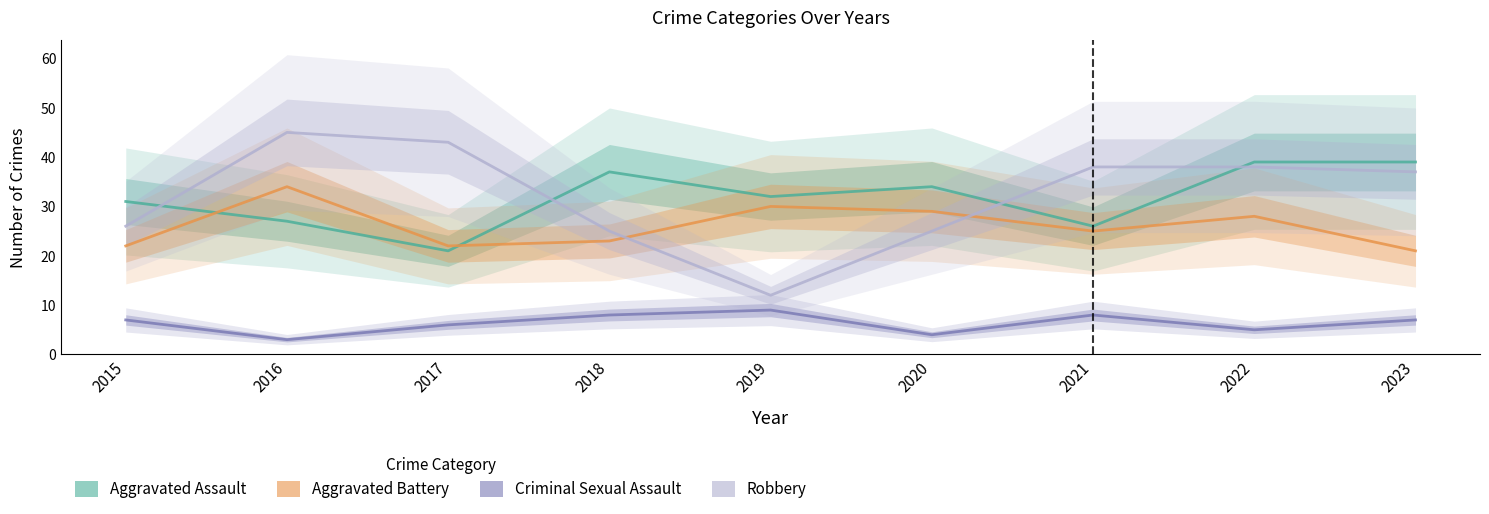

Which category has the highest value in the Criminal Sexual Assault series?

2019